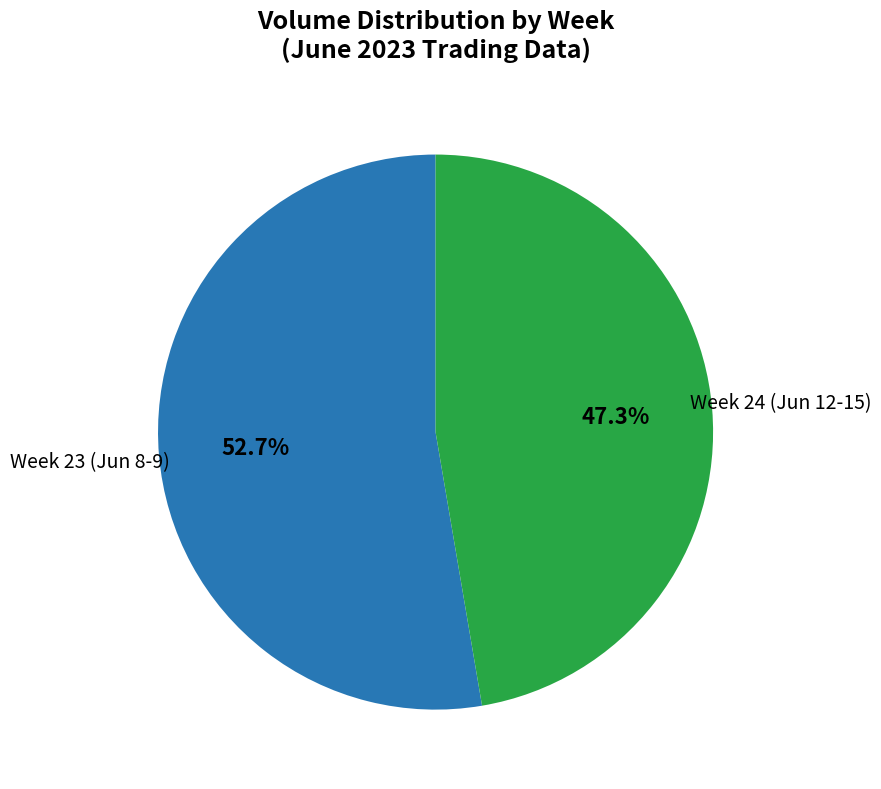

How many slices are in this pie chart?

2